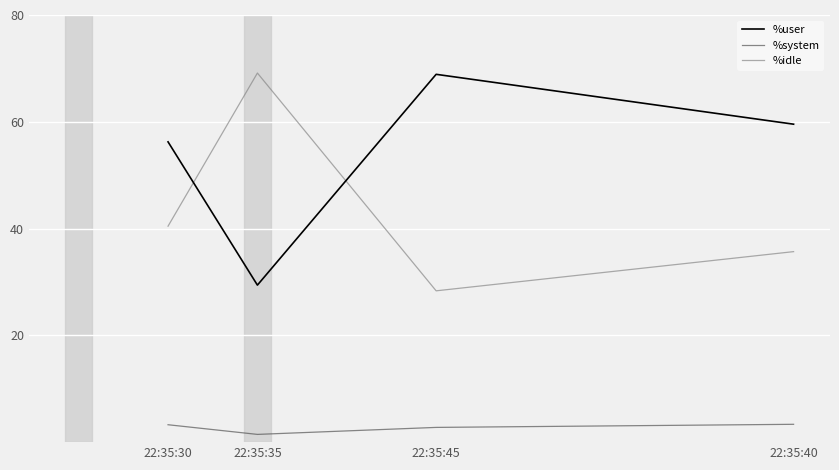

What is the maximum value shown in the chart?

69.1